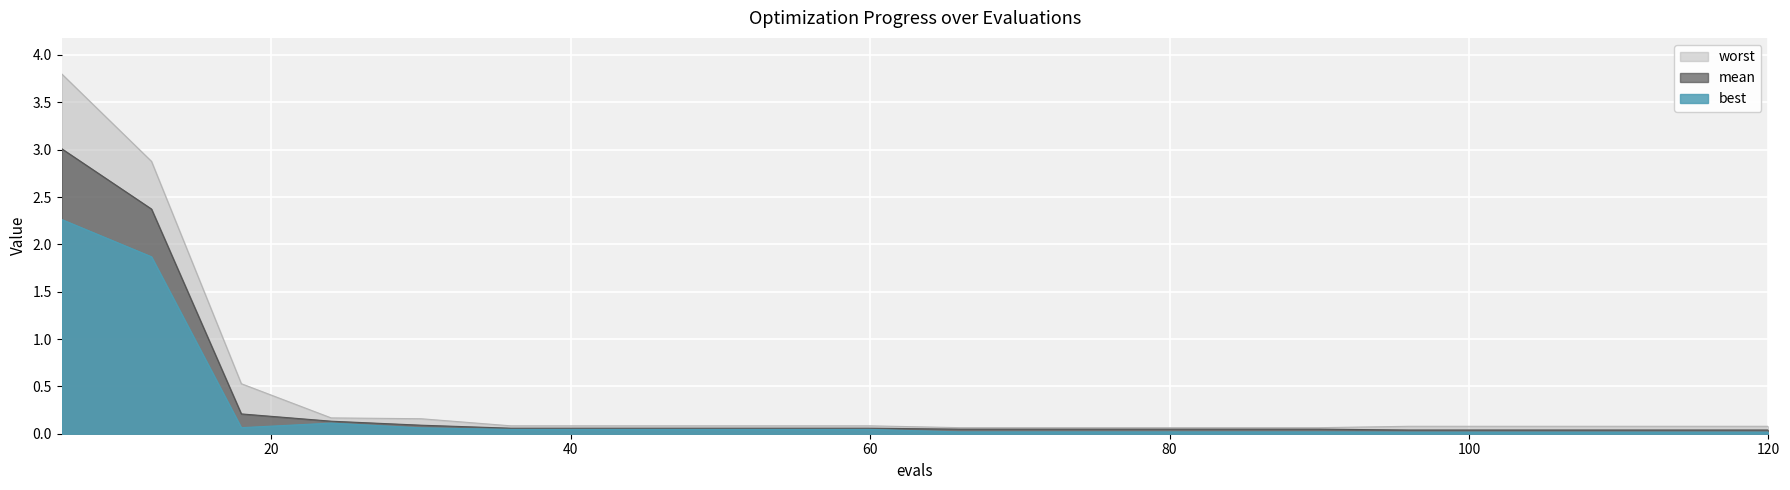

What is the value of the mean point at the 6th from the left?

0.1